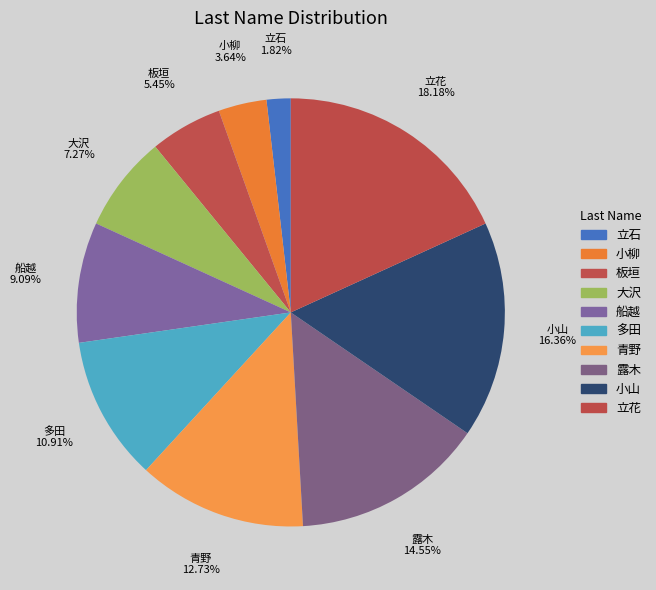

To the nearest percent, what is the average slice percentage?

10%